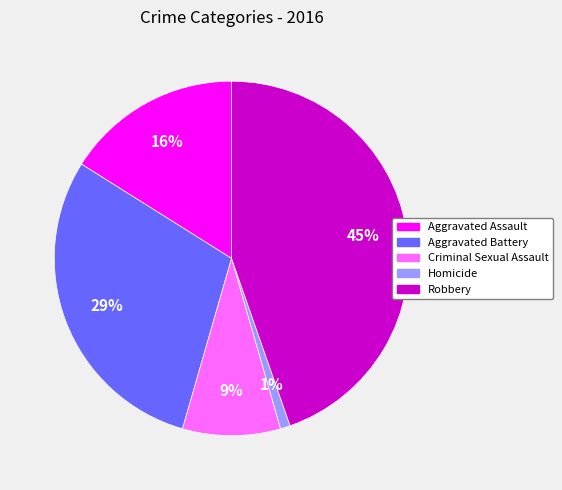

To the nearest percent, what percentage of the pie is Robbery?

45%